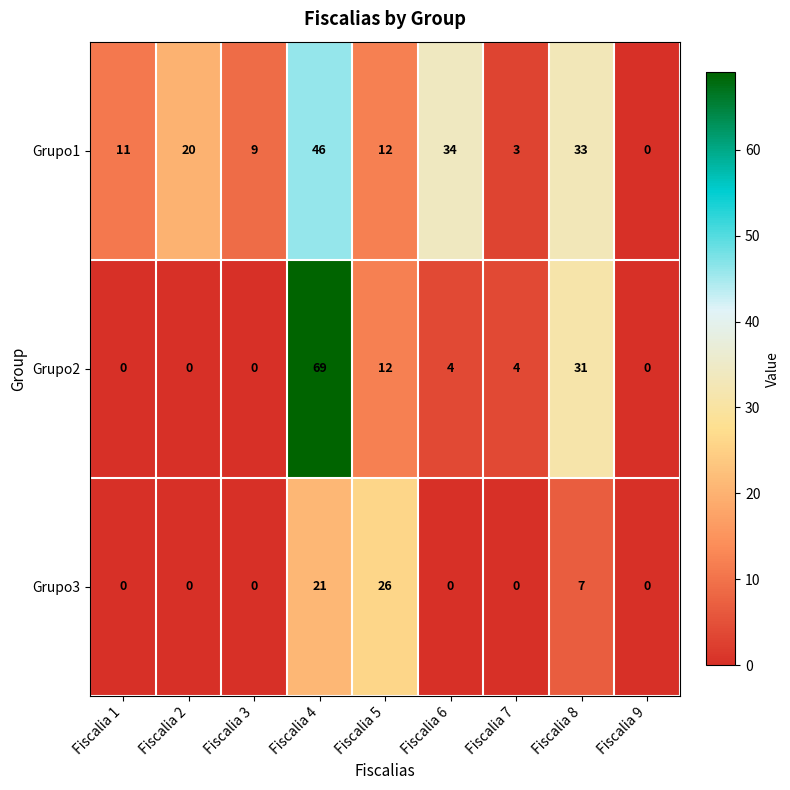

Reading right to left, list all the values displayed in this chart.

Grupo1: 0	33	3	34	12	46	9	20	11
Grupo2: 0	31	4	4	12	69	0	0	0
Grupo3: 0	7	0	0	26	21	0	0	0